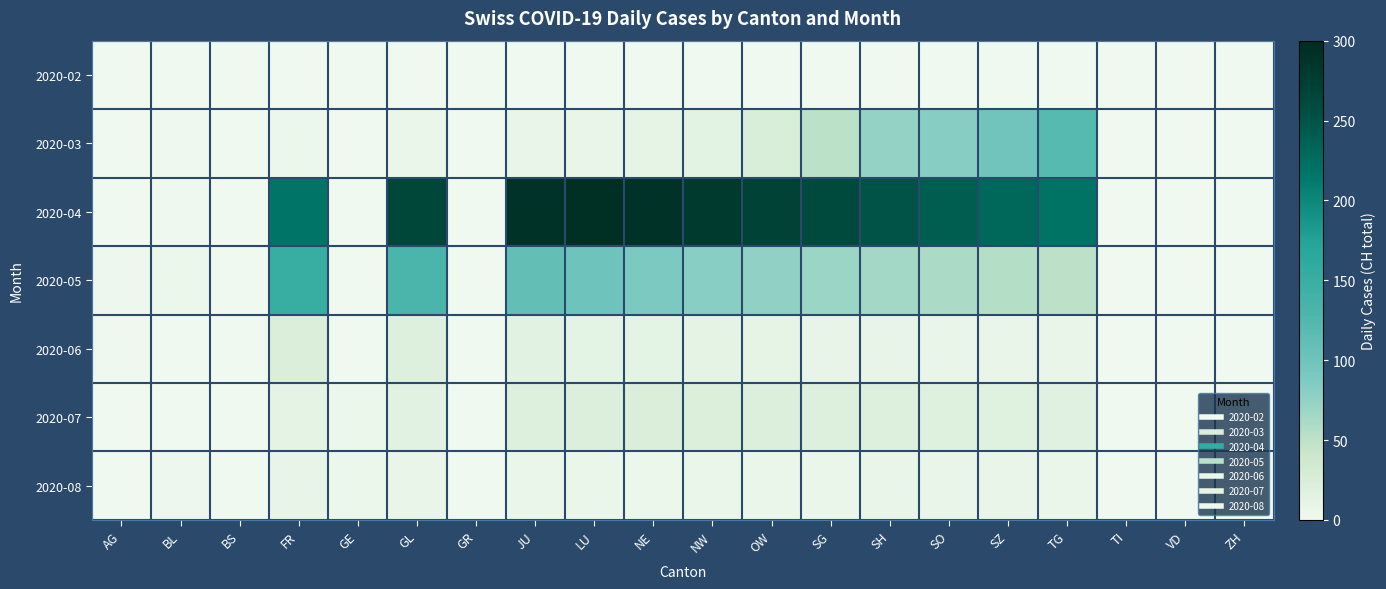

Rank the series at VD from lowest to highest value.

2020-02, 2020-03, 2020-04, 2020-05, 2020-06, 2020-07, 2020-08